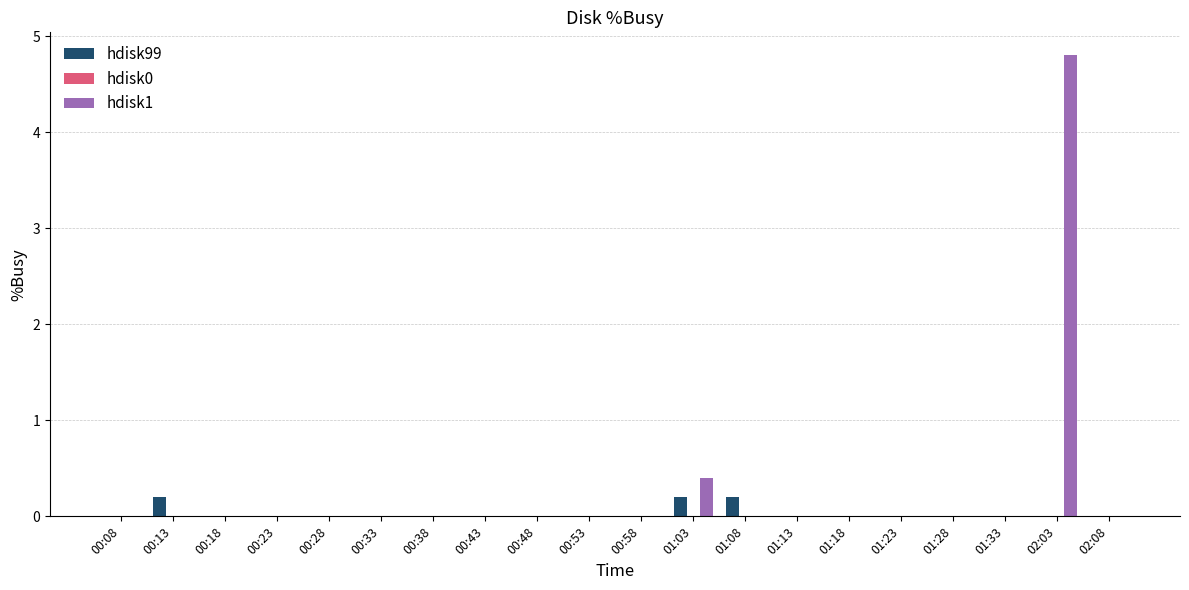

Are the bars grouped side by side (vs. stacked)?

Yes